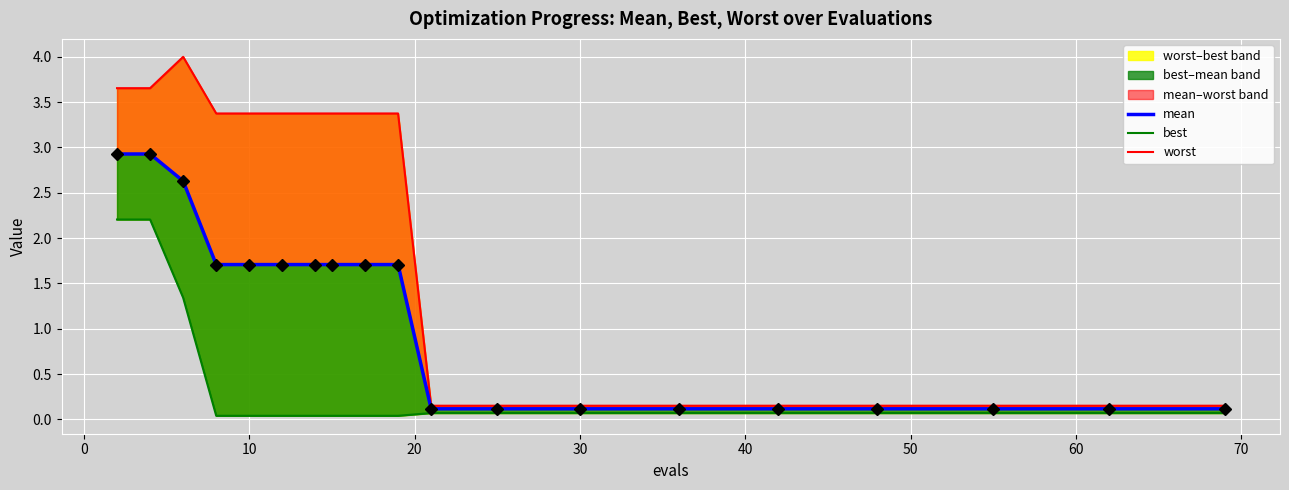

True or false: worst and mean cross at least once.

False